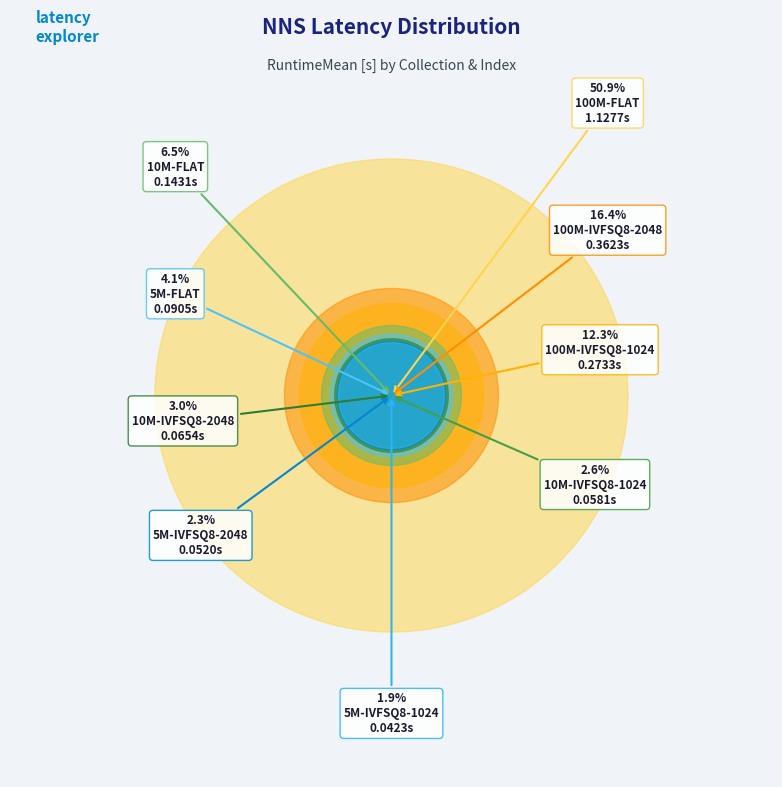

Is there any slice that represents more than half of the pie?

Yes